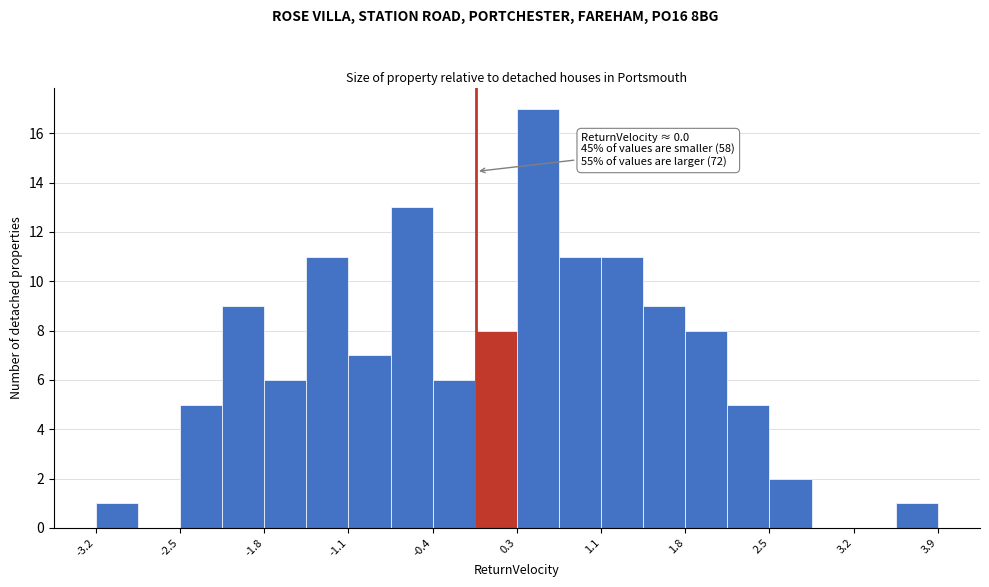

Around what value on the x-axis is the tallest bar? Give the approximate position of its centre, as read against the axis.

0.5